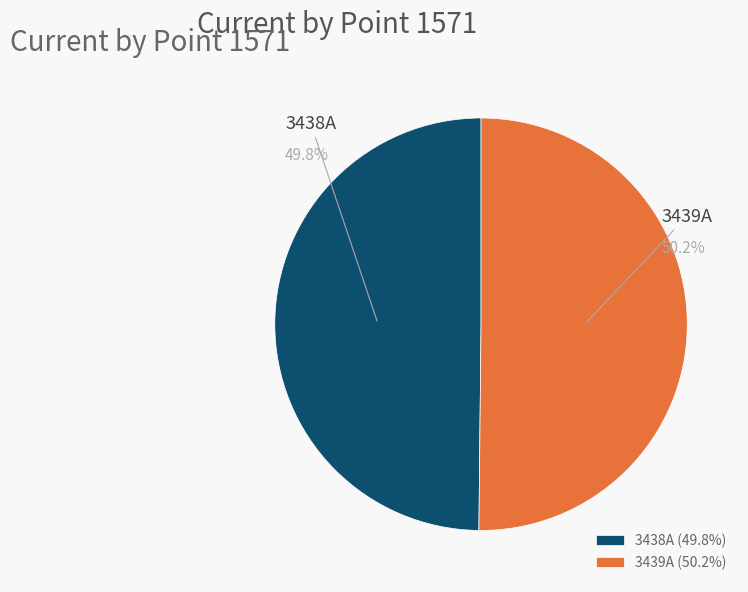

What is the ratio of the value at 3438A to the value at 3439A?

1.0